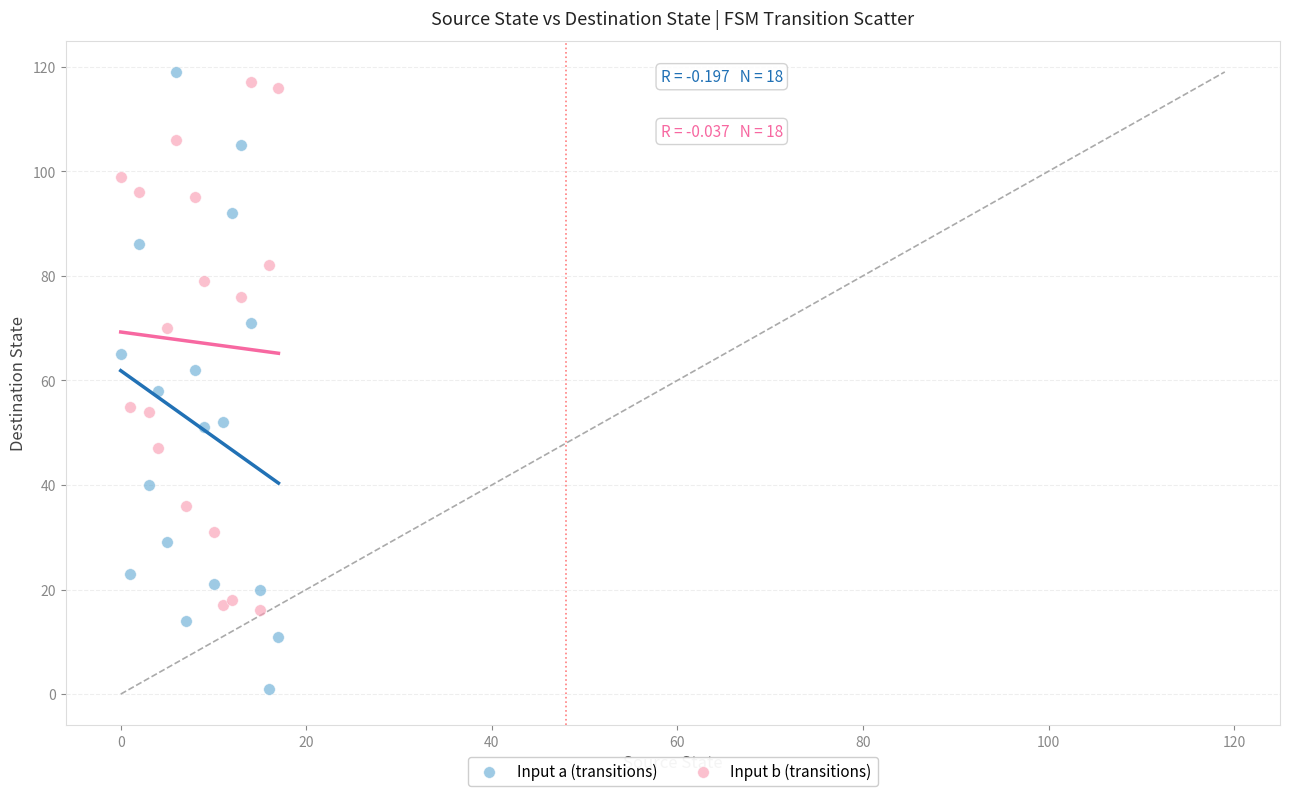

Which series reaches the minimum Y coordinate?

Input a (transitions)